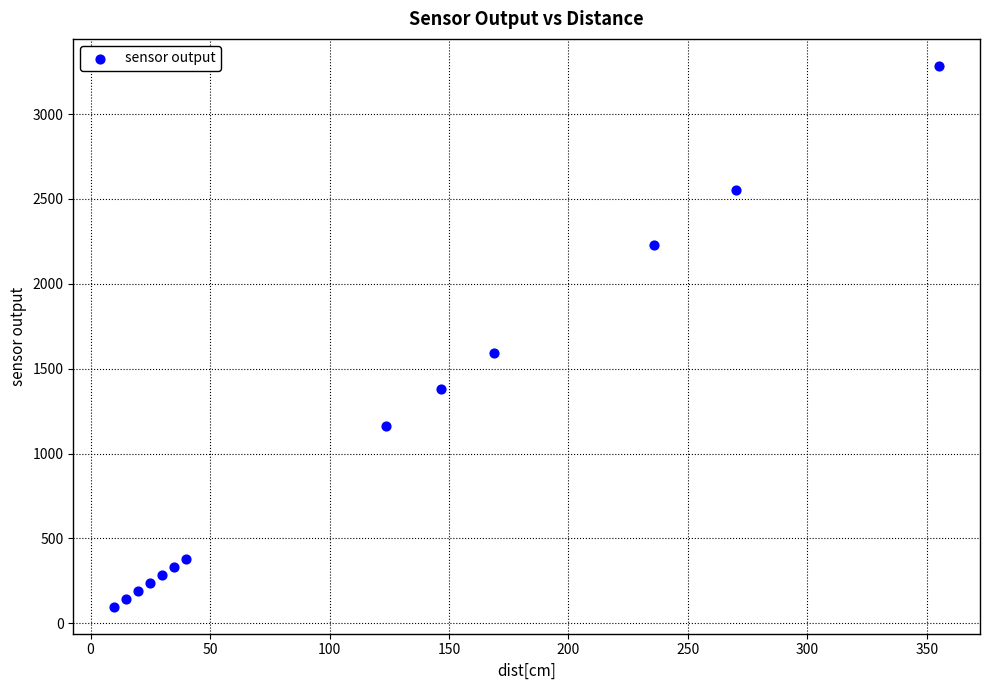

What Y value in the scatter plot is closest to 1691?

1593